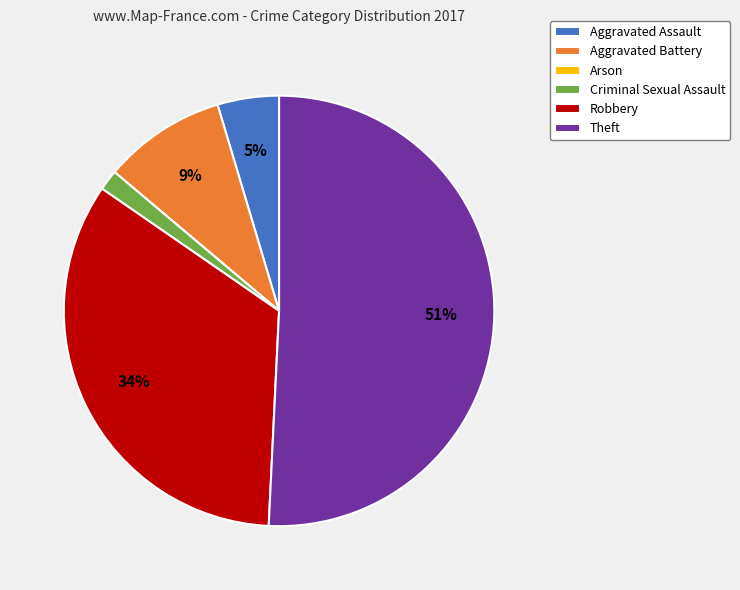

Approximately how many times larger is the value at Theft compared to Robbery?

1.5